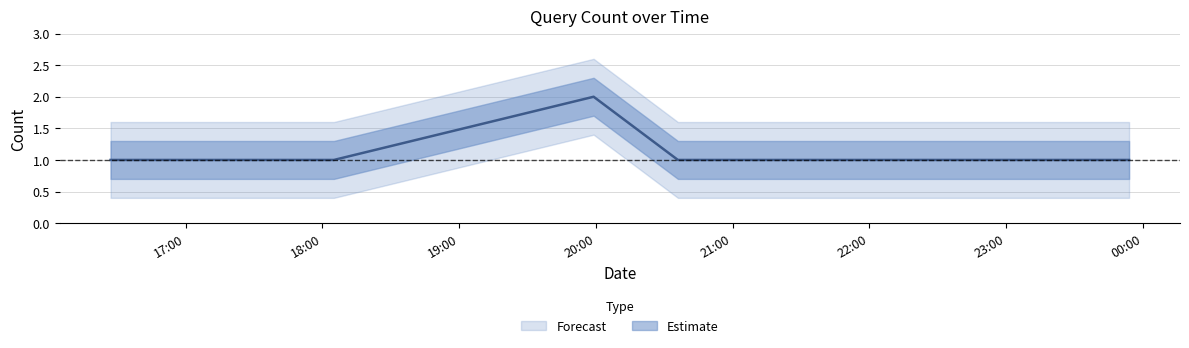

What is the minimum value shown in the chart?

1